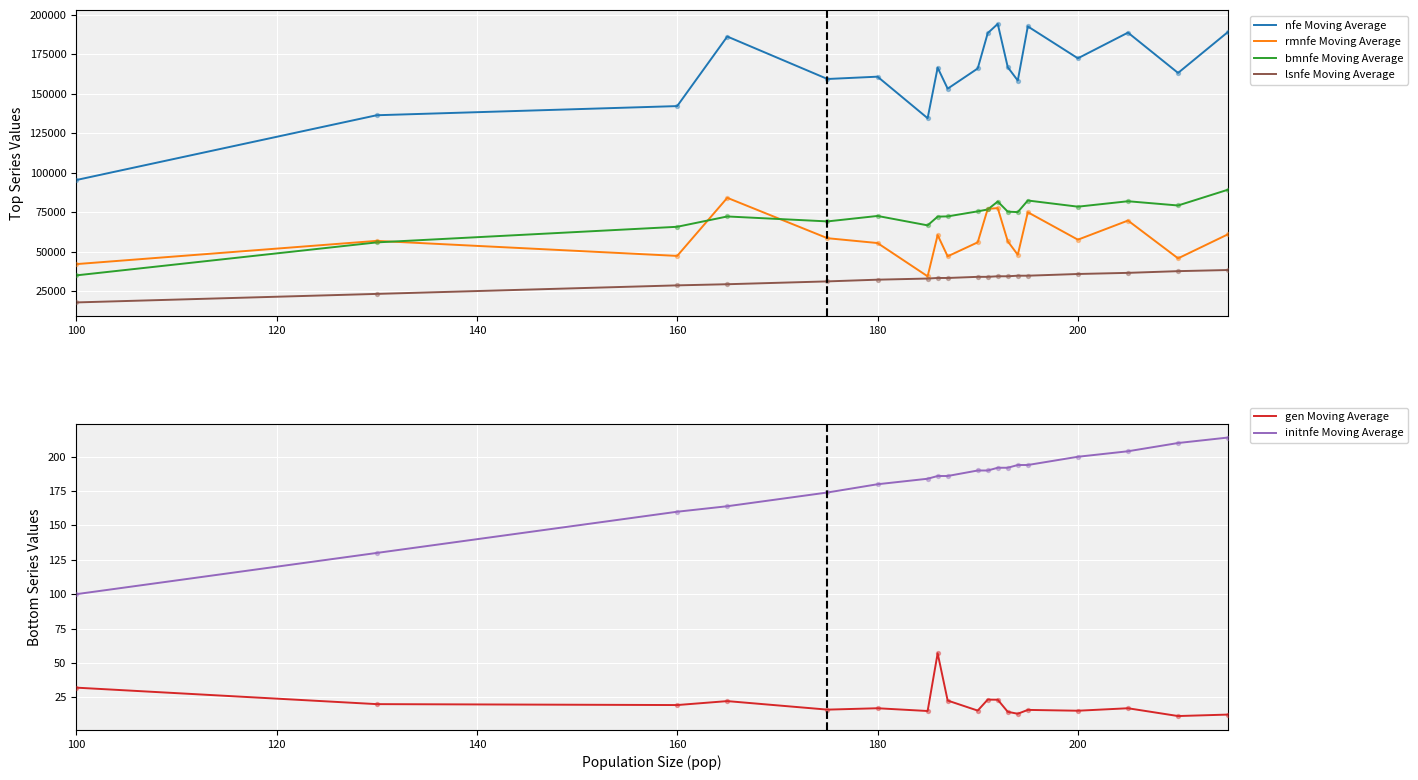

Which series has the largest Y range (max minus min)?

nfe Moving Average